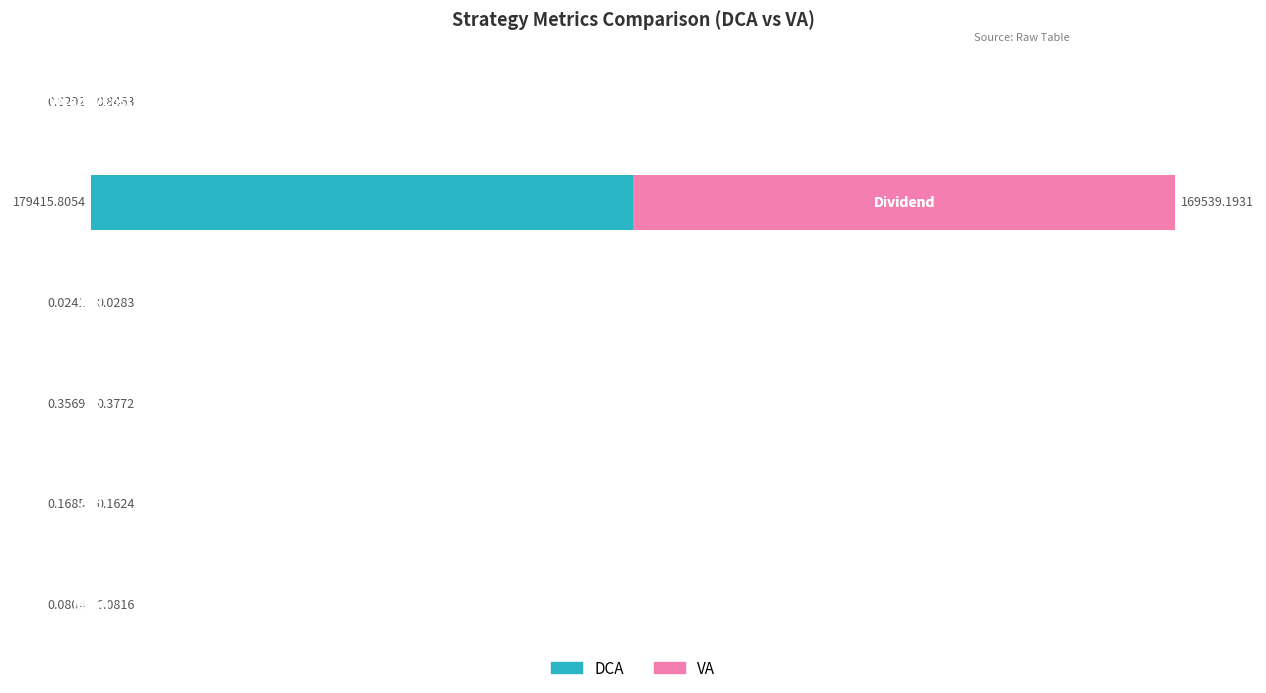

What are all the series names shown in the legend?

DCA, VA